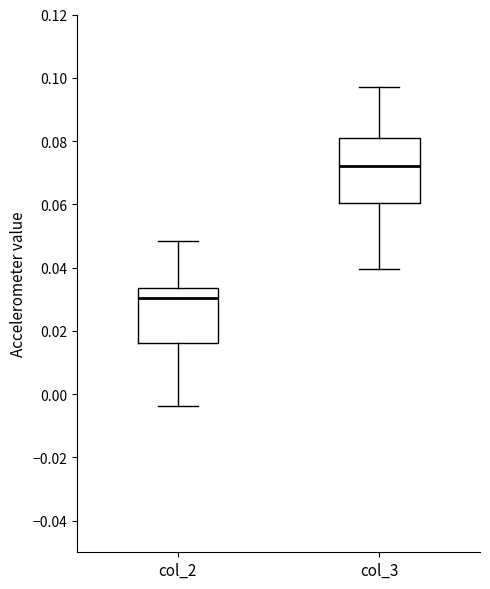

Which box has the highest median line?

col_3